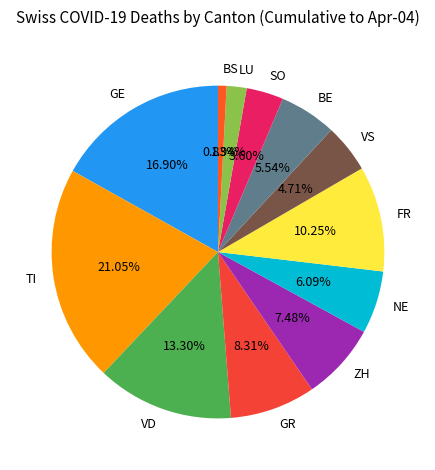

Do GR and FR together represent more than half of the pie?

No